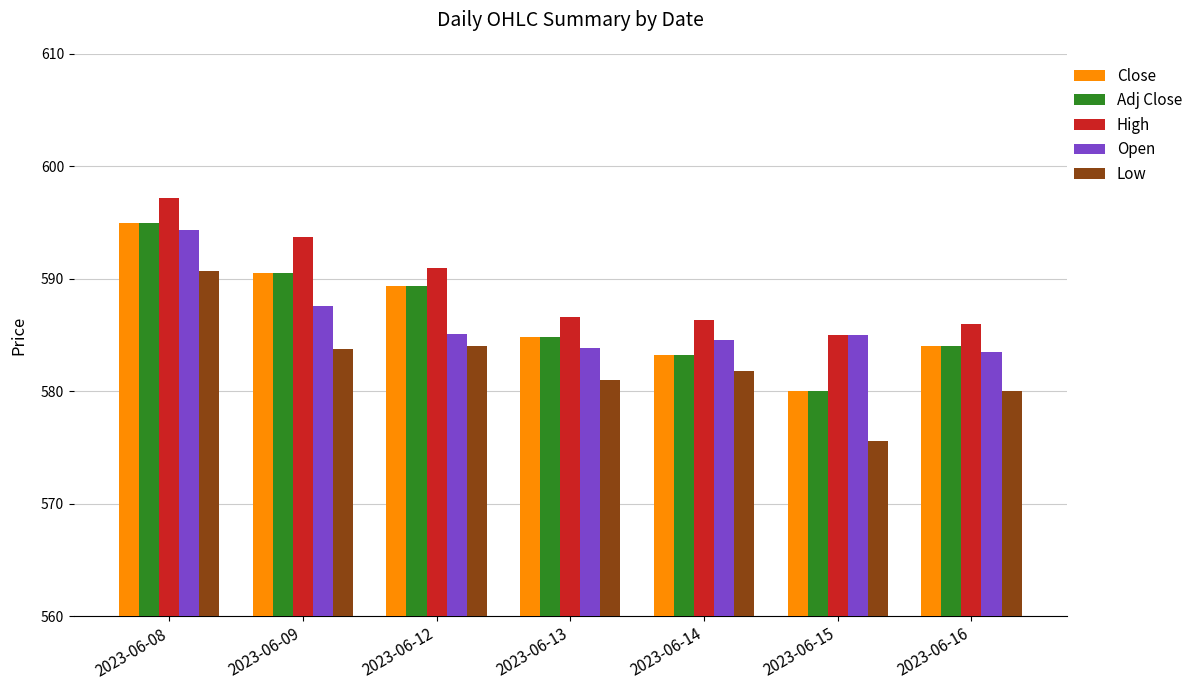

At which category is the sum across all series the highest?

2023-06-08